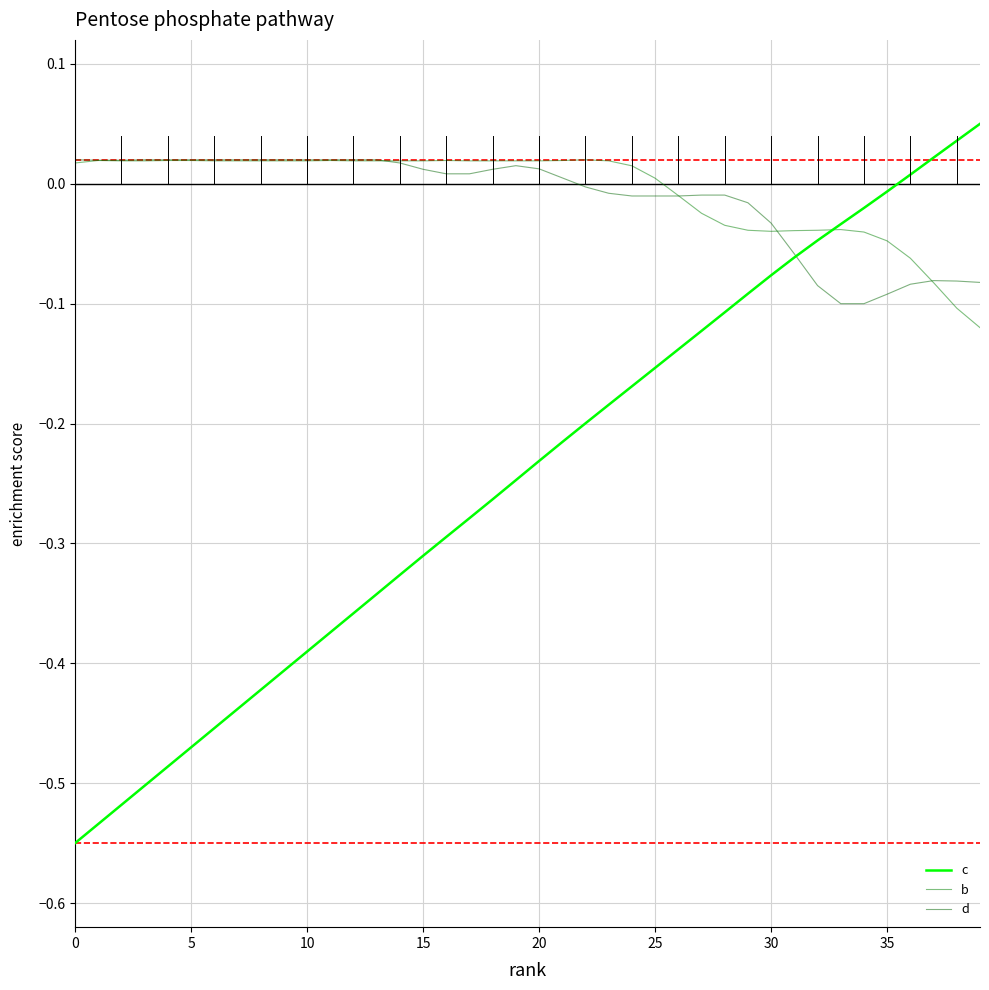

At which label is c closest to 0?

35